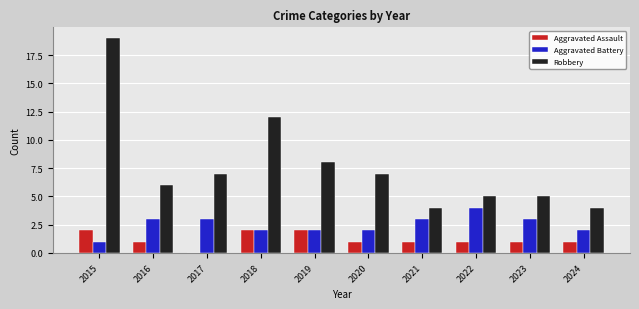

Which series has the largest total across all categories?

Robbery